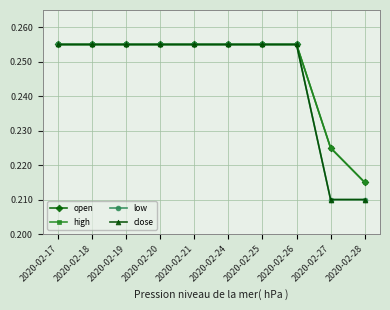

Does the chart have visible grid lines?

Yes